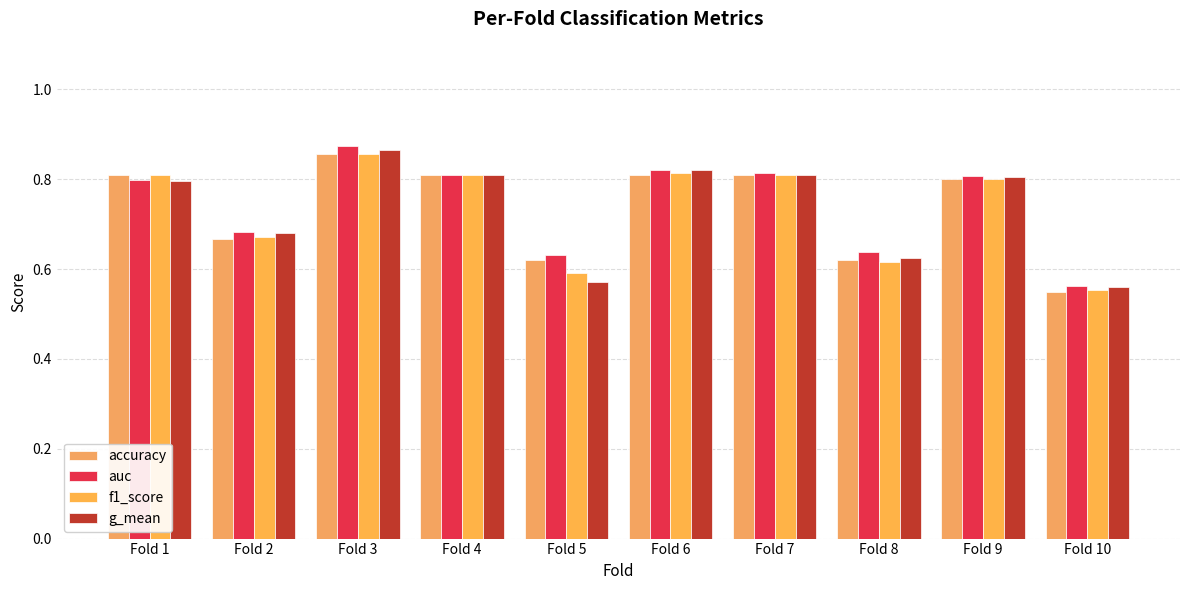

How many bars are there in each group?

4